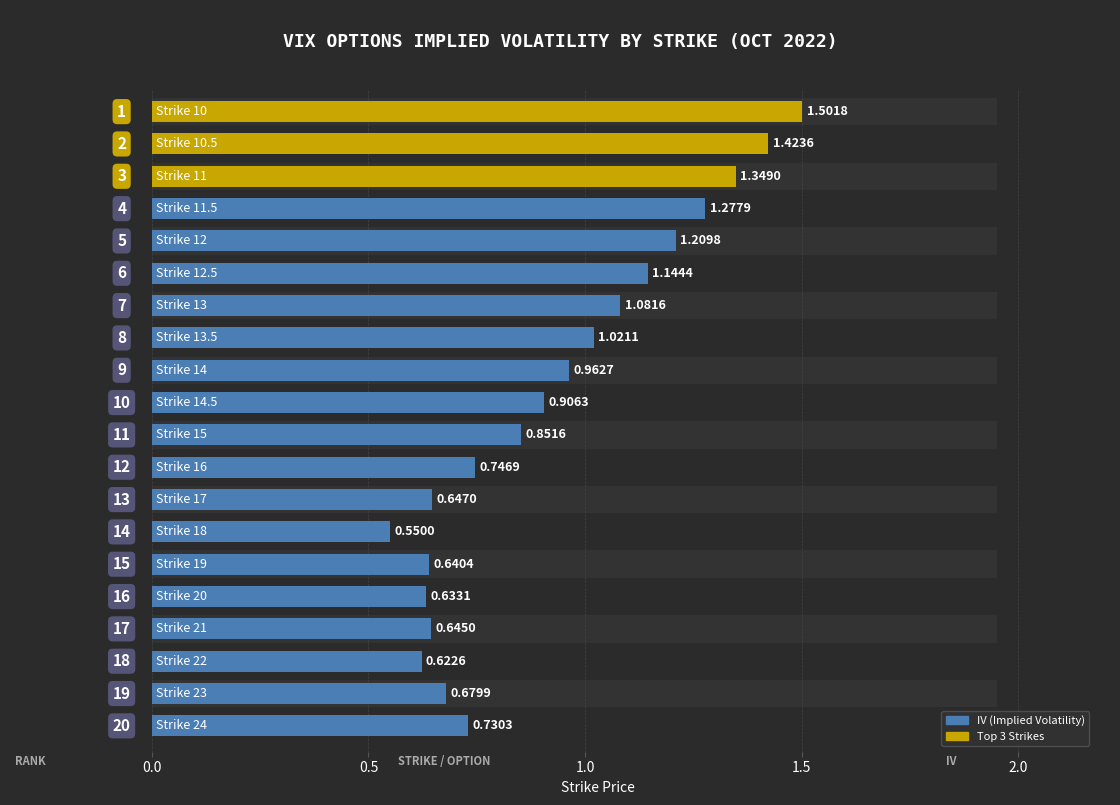

What position from the left is 1.0?

4